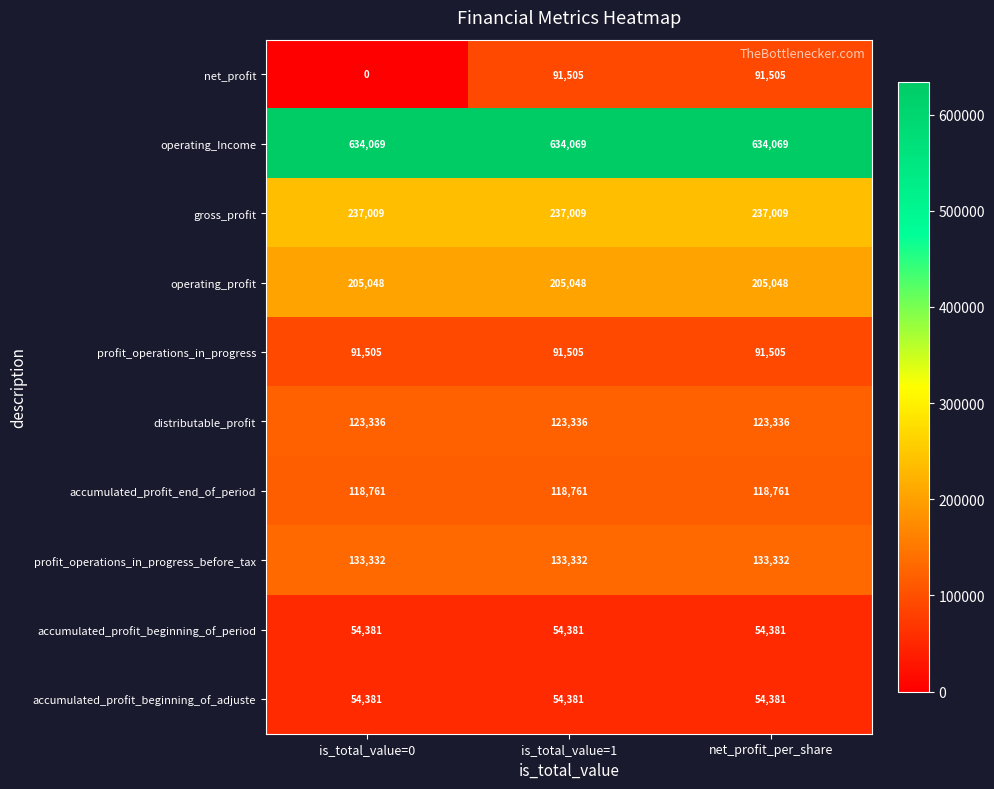

Where is net_profit nearest to the value 45752?

is_total_value=0